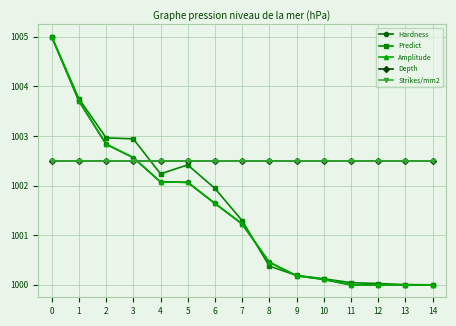

Is this an area chart (filled region under the line)?

No